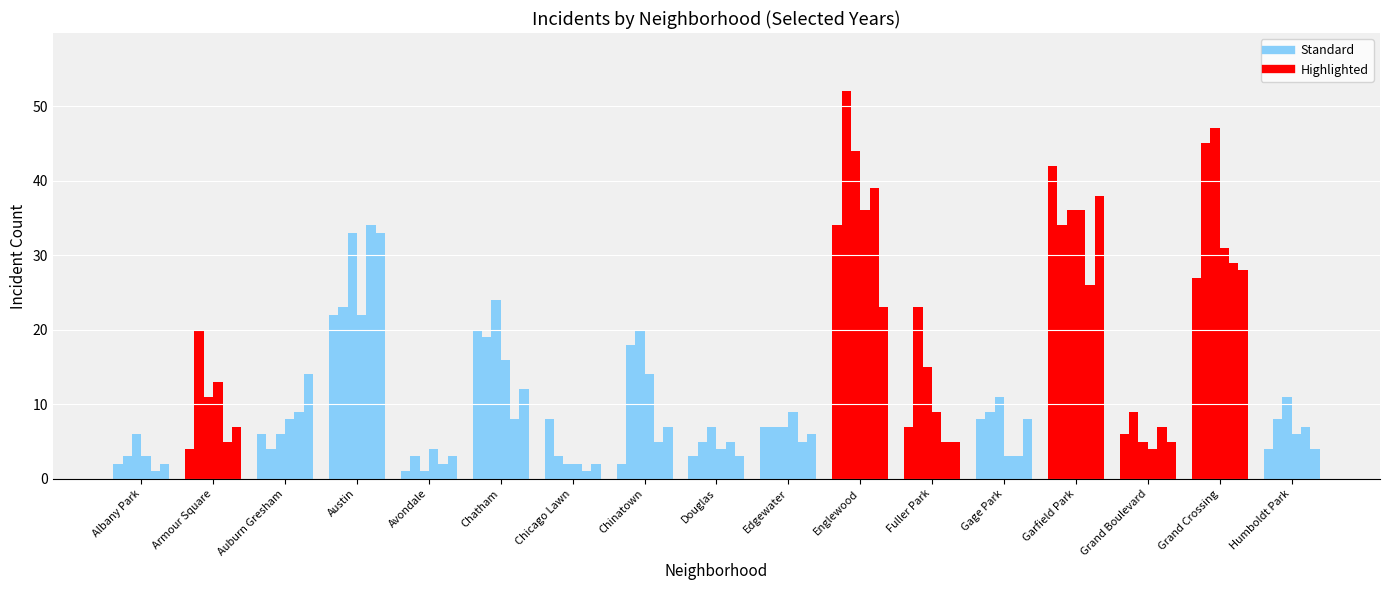

Reading left to right, transcribe all the data shown in this chart.

2017: Albany Park=2	Armour Square=4	Auburn Gresham=6	Austin=22	Avondale=1	Chatham=20	Chicago Lawn=8	Chinatown=2	Douglas=3	Edgewater=7	Englewood=34	Fuller Park=7	Gage Park=8	Garfield Park=42	Grand Boulevard=6	Grand Crossing=27	Humboldt Park=4
2025: Albany Park=3	Armour Square=20	Auburn Gresham=4	Austin=23	Avondale=3	Chatham=19	Chicago Lawn=3	Chinatown=18	Douglas=5	Edgewater=7	Englewood=52	Fuller Park=23	Gage Park=9	Garfield Park=34	Grand Boulevard=9	Grand Crossing=45	Humboldt Park=8
2024: Albany Park=6	Armour Square=11	Auburn Gresham=6	Austin=33	Avondale=1	Chatham=24	Chicago Lawn=2	Chinatown=20	Douglas=7	Edgewater=7	Englewood=44	Fuller Park=15	Gage Park=11	Garfield Park=36	Grand Boulevard=5	Grand Crossing=47	Humboldt Park=11
2022: Albany Park=3	Armour Square=13	Auburn Gresham=8	Austin=22	Avondale=4	Chatham=16	Chicago Lawn=2	Chinatown=14	Douglas=4	Edgewater=9	Englewood=36	Fuller Park=9	Gage Park=3	Garfield Park=36	Grand Boulevard=4	Grand Crossing=31	Humboldt Park=6
2016: Albany Park=1	Armour Square=5	Auburn Gresham=9	Austin=34	Avondale=2	Chatham=8	Chicago Lawn=1	Chinatown=5	Douglas=5	Edgewater=5	Englewood=39	Fuller Park=5	Gage Park=3	Garfield Park=26	Grand Boulevard=7	Grand Crossing=29	Humboldt Park=7
2018: Albany Park=2	Armour Square=7	Auburn Gresham=14	Austin=33	Avondale=3	Chatham=12	Chicago Lawn=2	Chinatown=7	Douglas=3	Edgewater=6	Englewood=23	Fuller Park=5	Gage Park=8	Garfield Park=38	Grand Boulevard=5	Grand Crossing=28	Humboldt Park=4